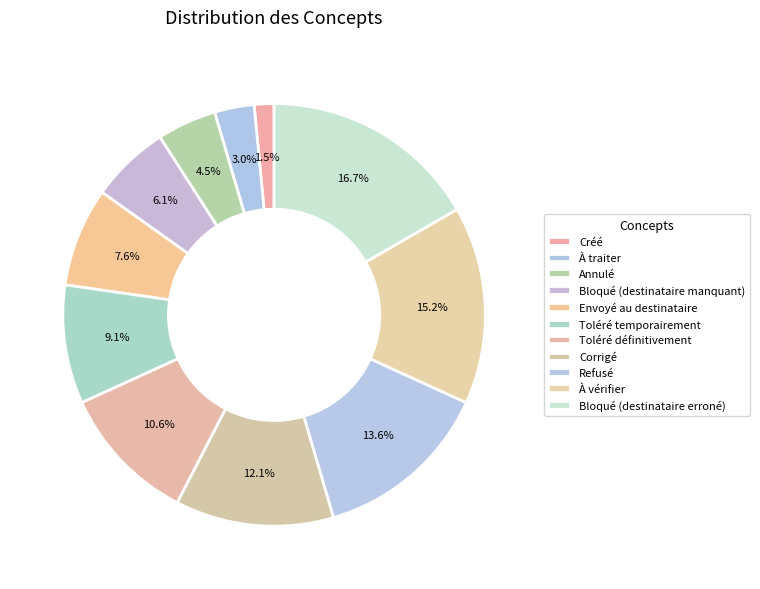

Does any single category account for the majority?

No